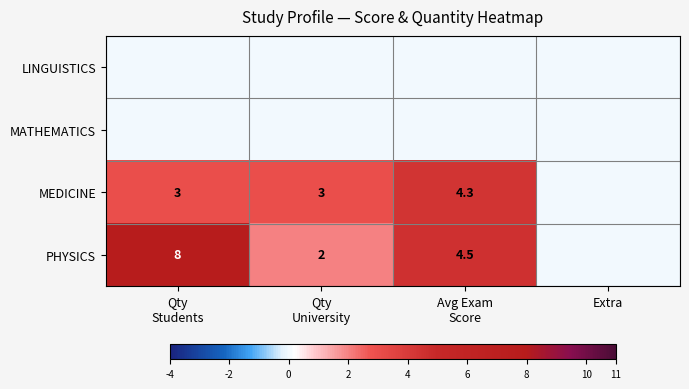

Which has a higher value, Qty
Students or Extra?

Qty
Students